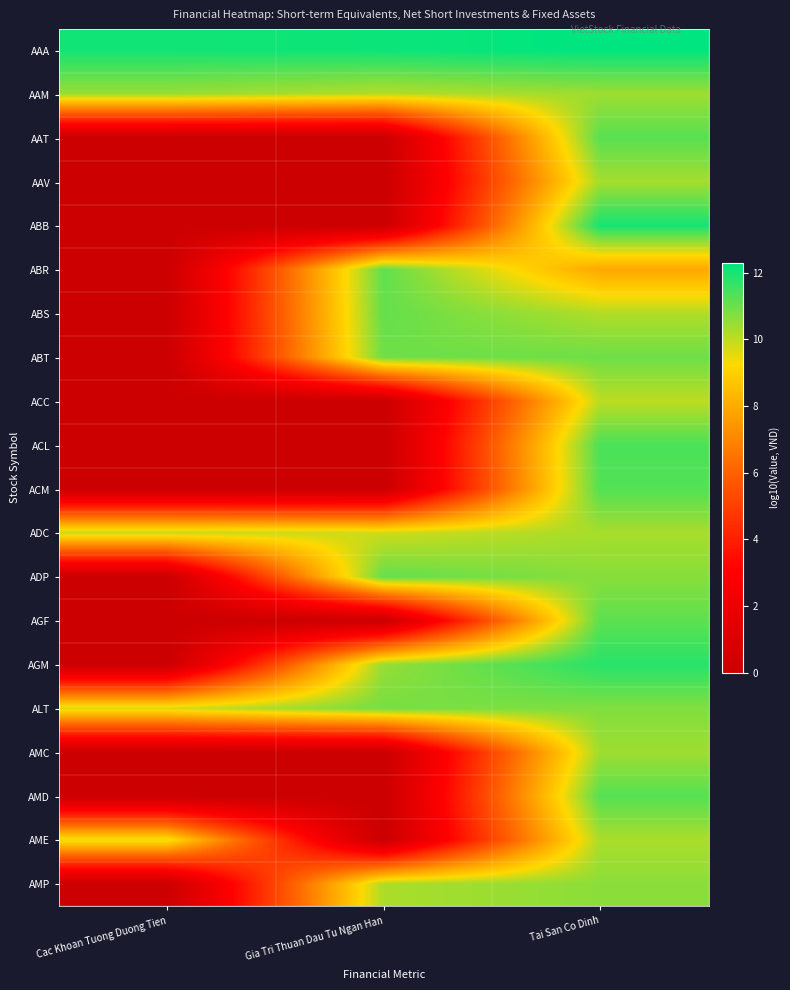

What is the total value across all series at Cac Khoan Tuong Duong Tien?

51.6